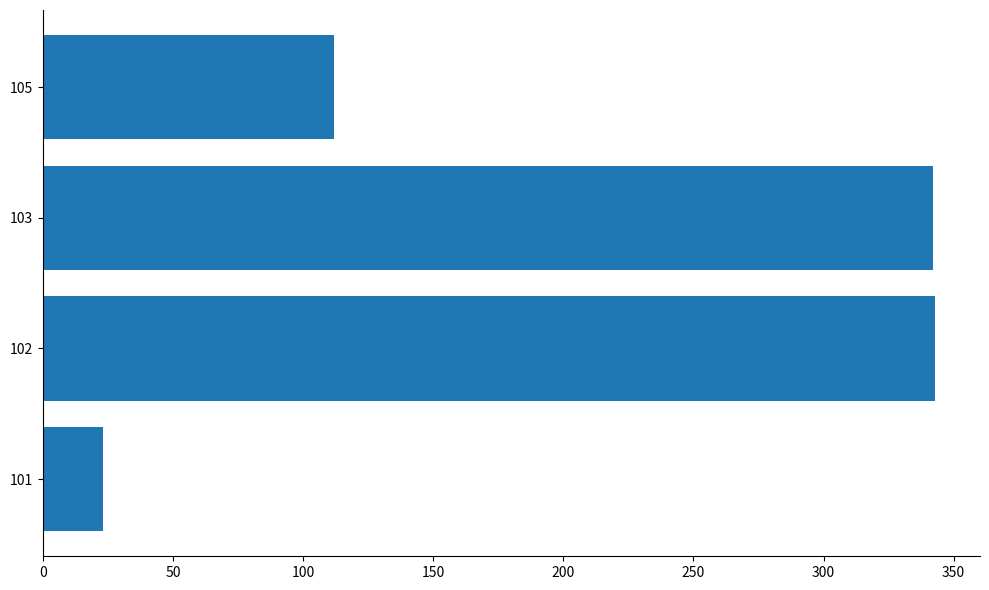

Which has a higher value, 105 or 102?

102